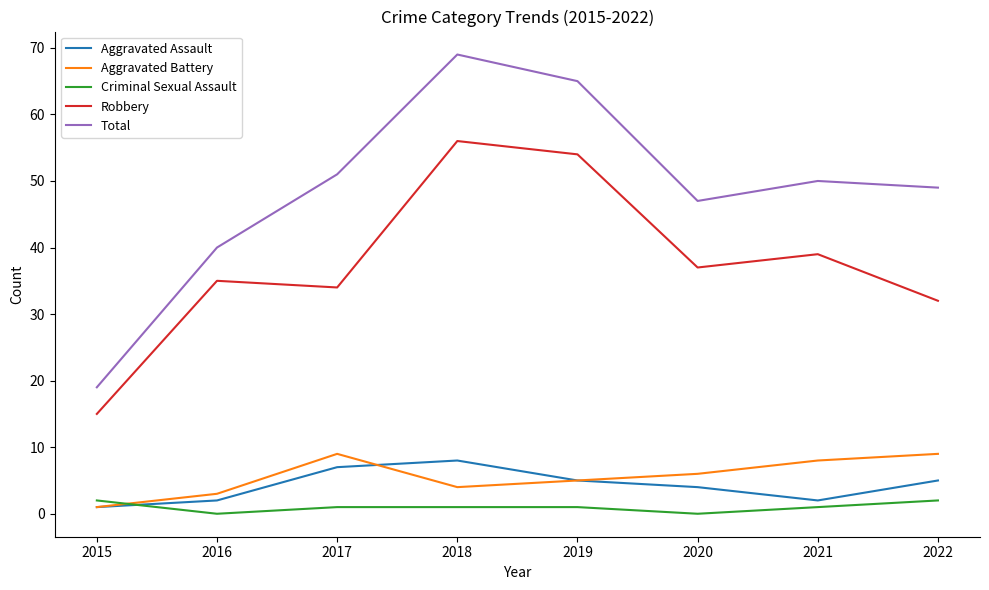

Reading right to left, extract all data points from this chart.

Aggravated Assault: 5	2	4	5	8	7	2	1
Aggravated Battery: 9	8	6	5	4	9	3	1
Criminal Sexual Assault: 2	1	0	1	1	1	0	2
Robbery: 32	39	37	54	56	34	35	15
Total: 49	50	47	65	69	51	40	19